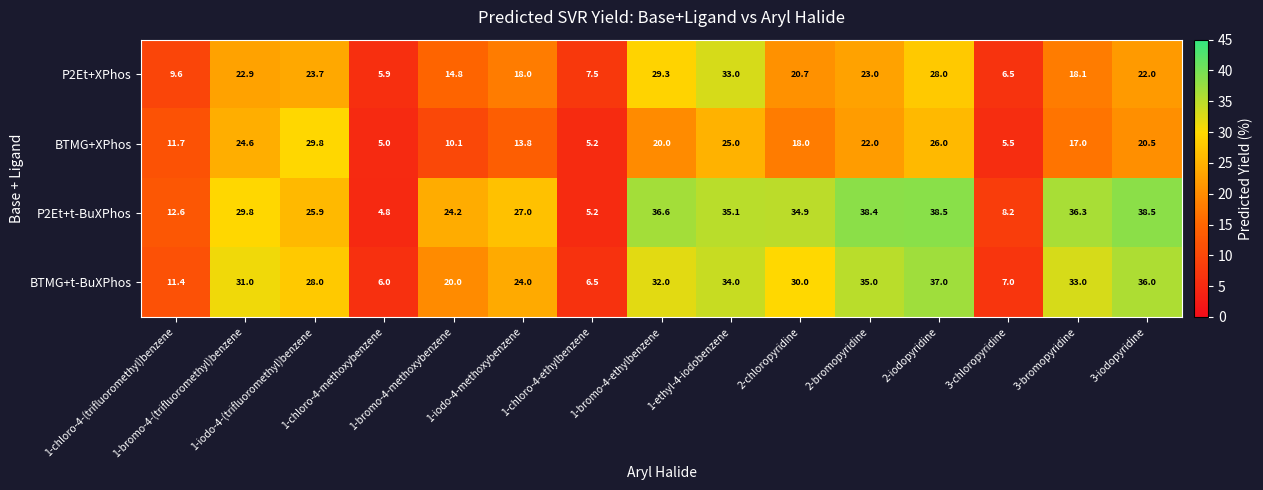

List the series in order of their peak value, highest first.

P2Et+t-BuXPhos, BTMG+t-BuXPhos, P2Et+XPhos, BTMG+XPhos